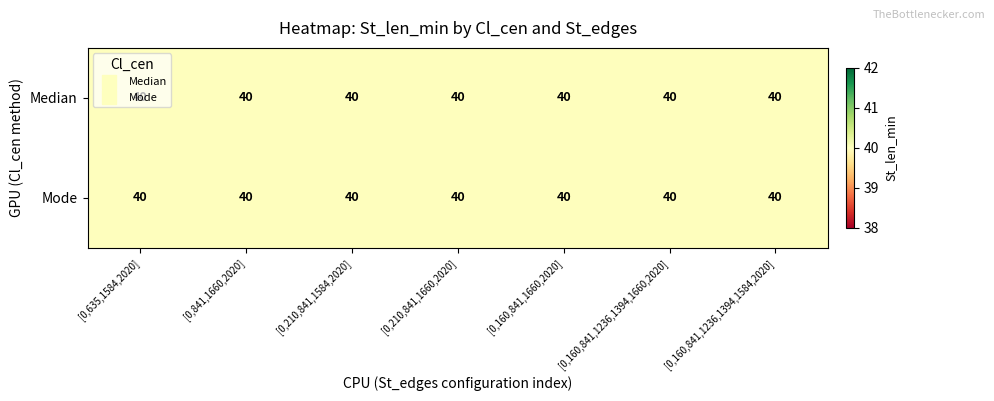

At how many categories does at least one series exceed 31?

7